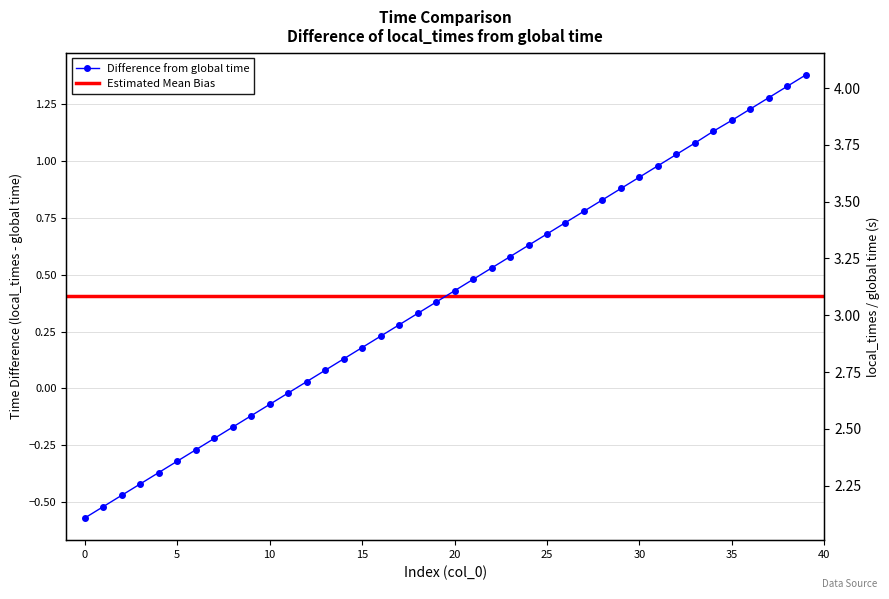

Between 3 and 23, which is larger?

23